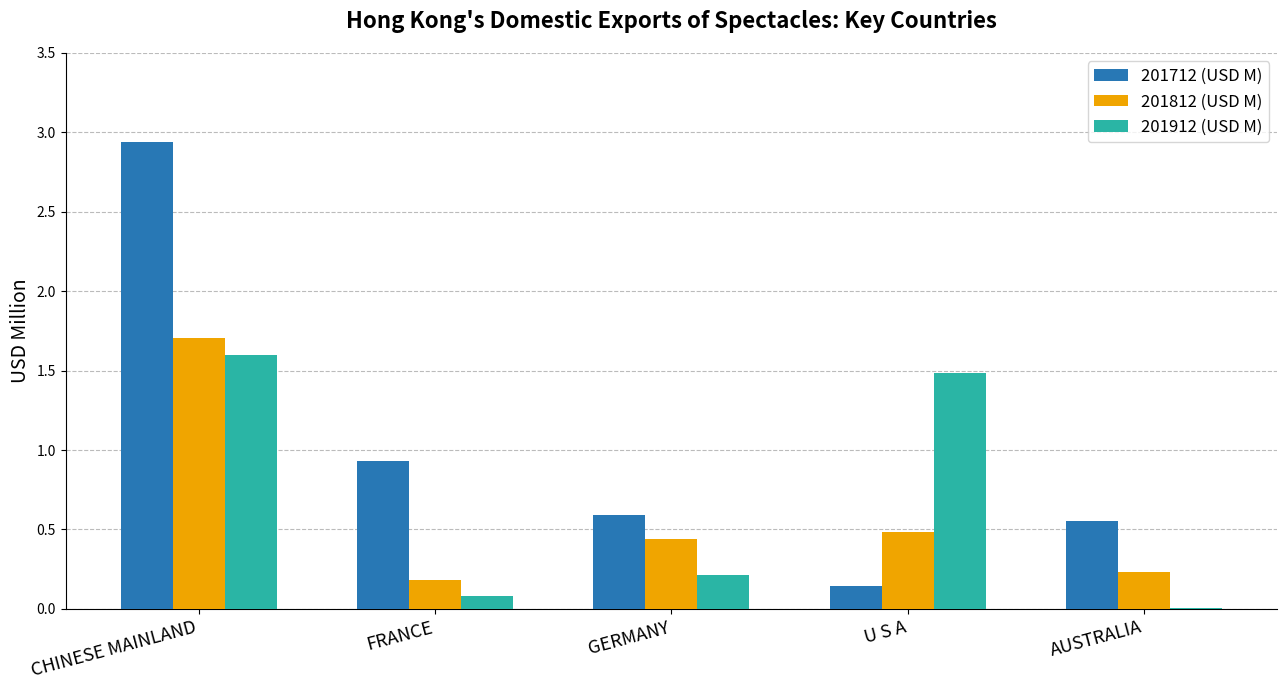

Is the value of 201712 (USD M) at AUSTRALIA greater than the value of 201812 (USD M) at FRANCE?

Yes